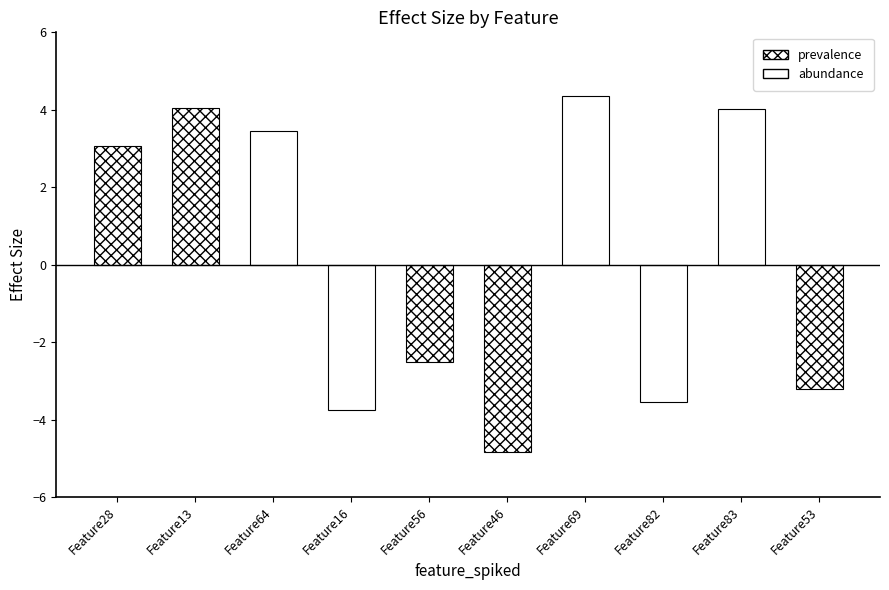

What position from the right is Feature82?

3